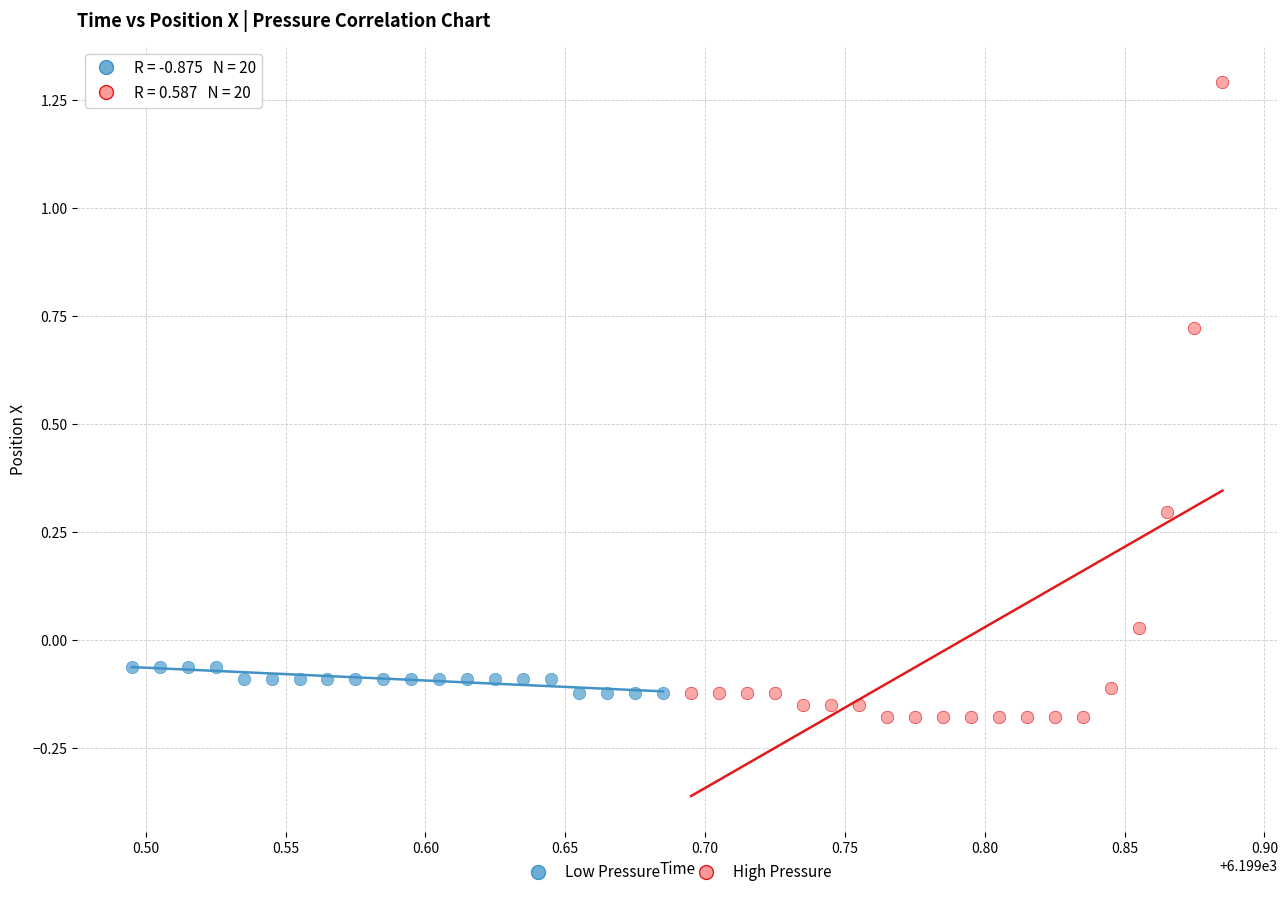

Which series reaches the maximum Y coordinate?

High Pressure